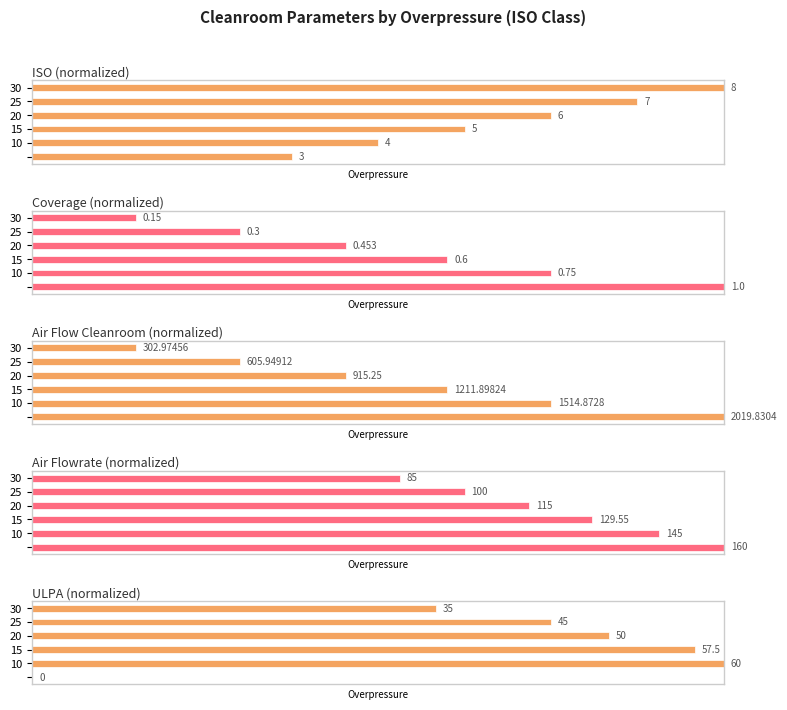

How many distinct data groups are displayed?

5